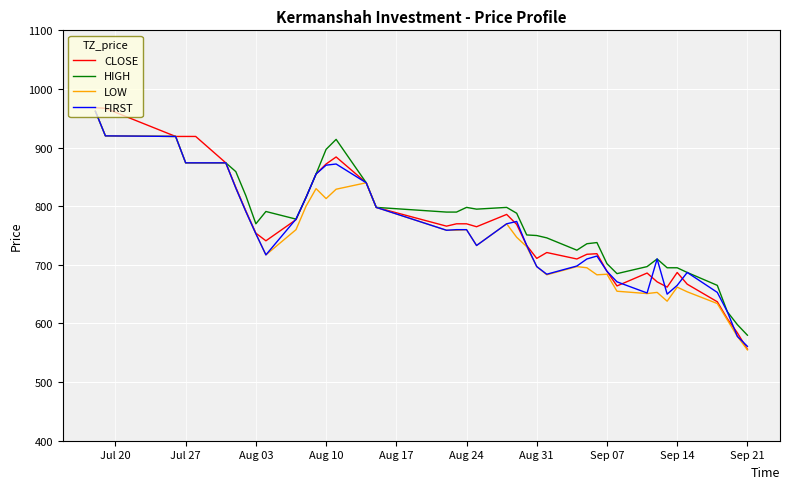

What is the lowest value of the LOW series?

555